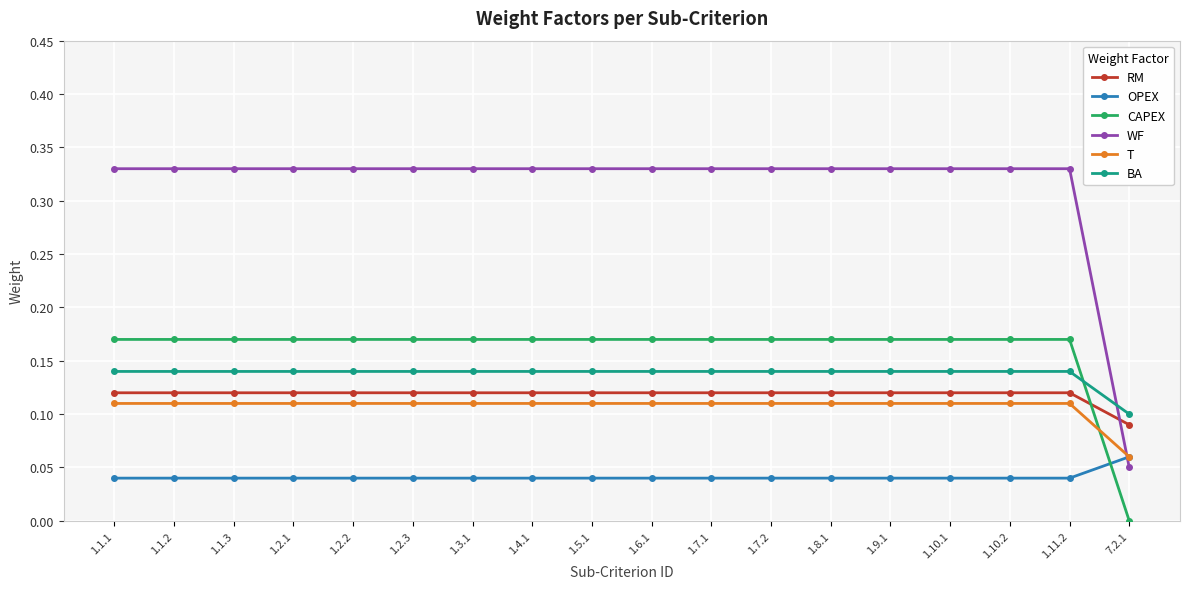

True or false: T has a value of 0.2 at 1.10.1.

False